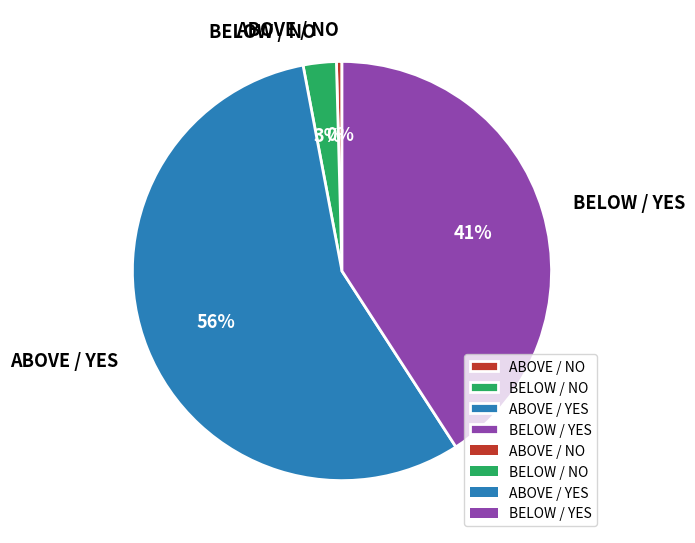

Approximately how many times larger is the value at ABOVE / YES compared to BELOW / YES?

1.4